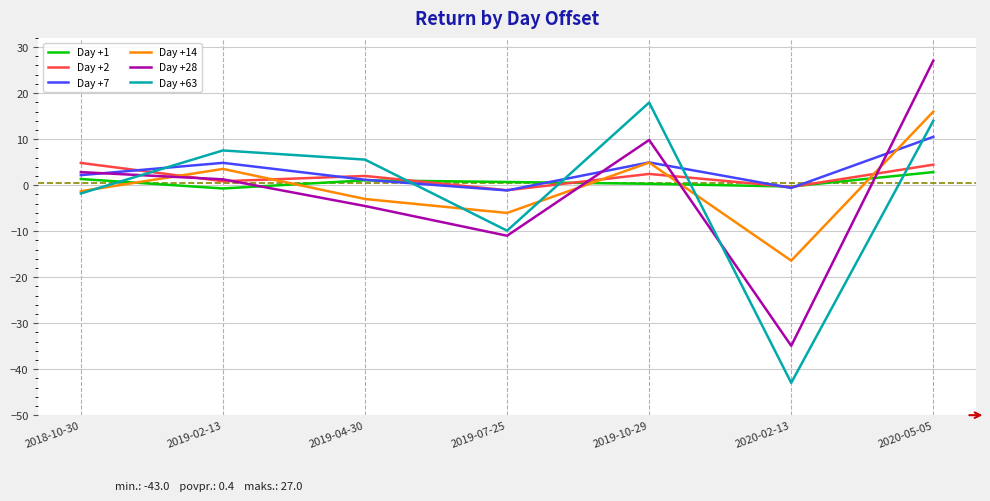

What is the difference between the second highest and second lowest values in the Day +63 series?

23.9